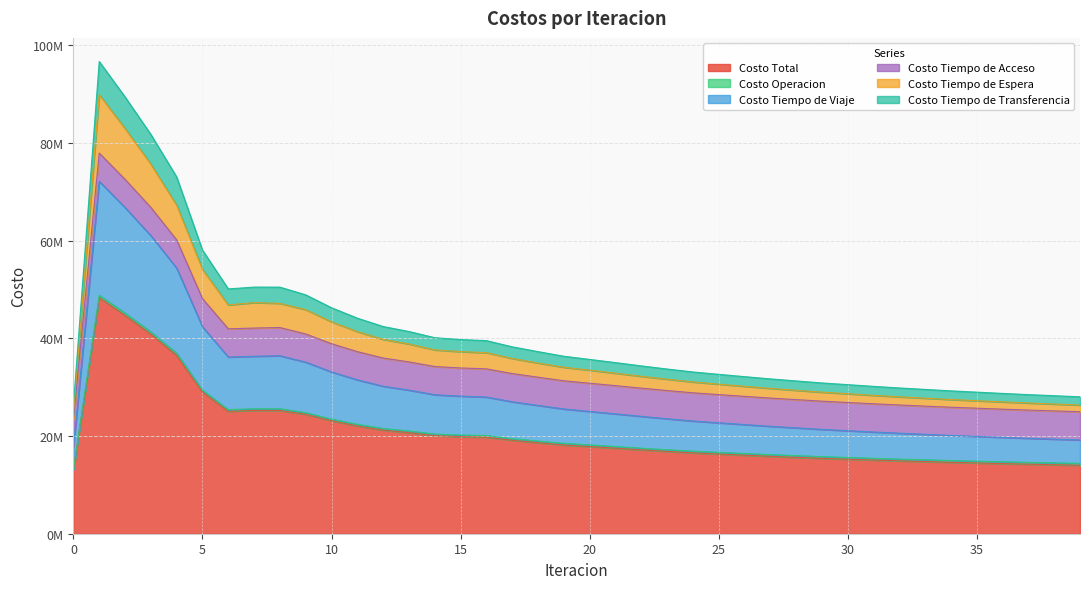

At which label does Costo Tiempo de Transferencia reach its peak?

1